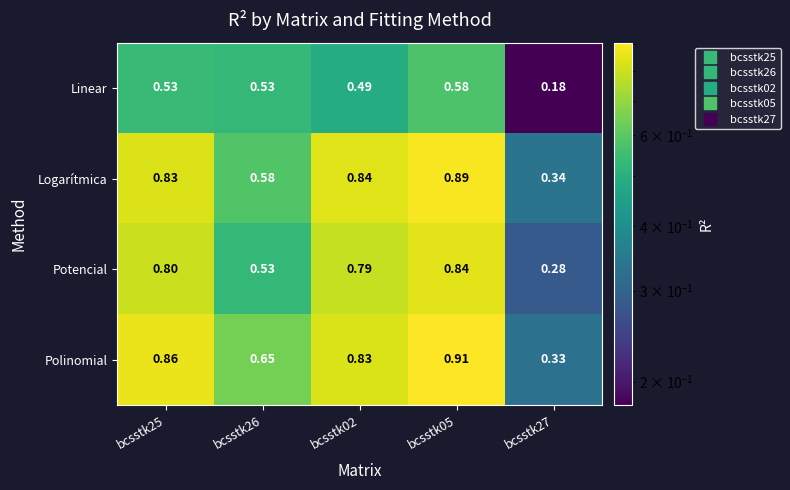

Which series has the largest range (max minus min)?

Polinomial